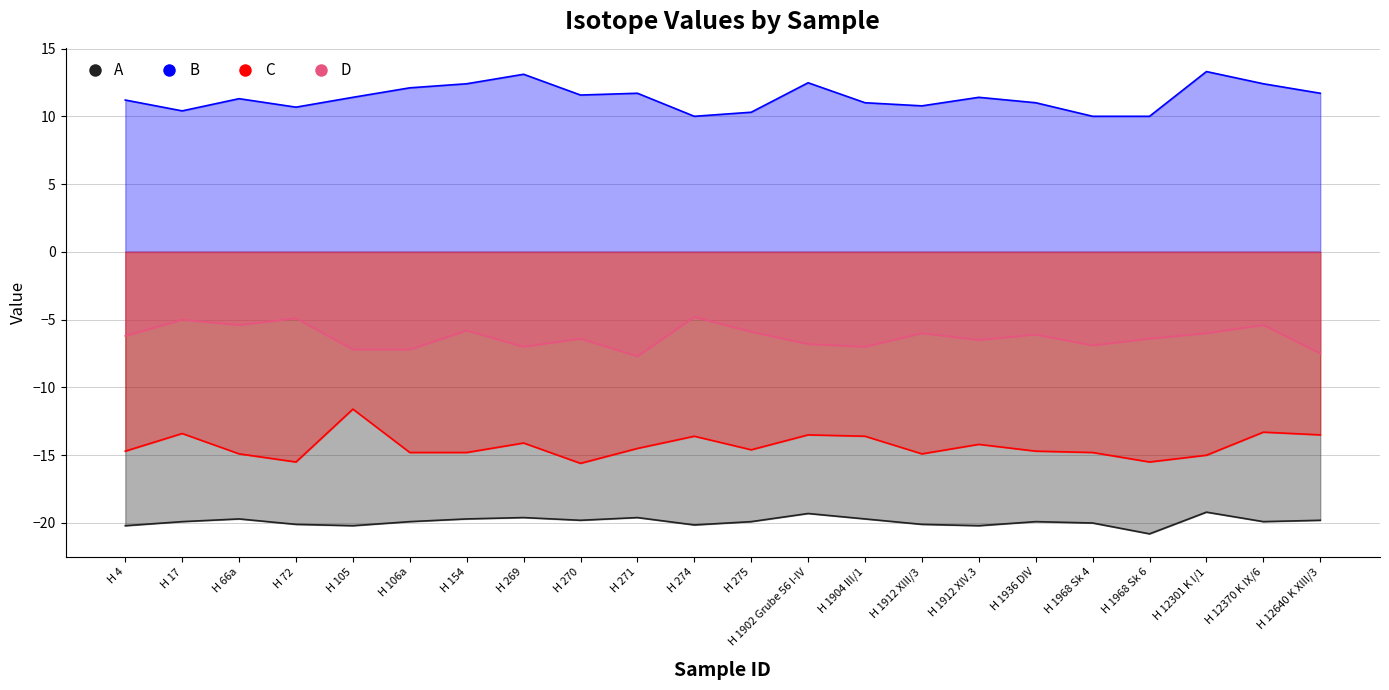

Which series changed the most between H 17 and H 106a?

D